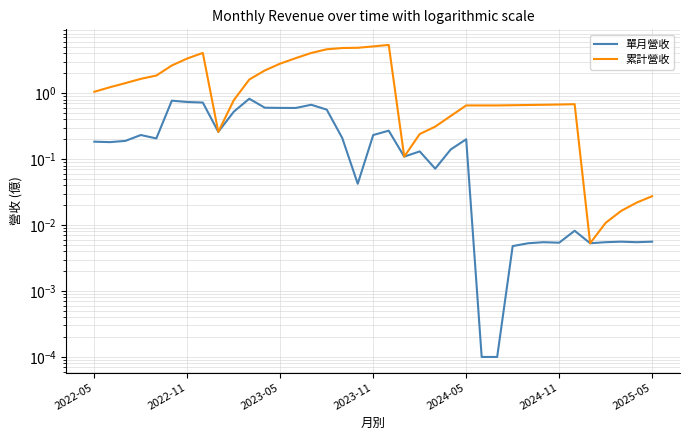

Reading right to left, what are all the values shown in this chart?

單月營收: 0.0	0.0	0.0	0.0	0.0	0.0	0.0	0.0	0.0	0.0	0.0	0.0	0.2	0.1	0.1	0.1	0.1	0.3	0.2	0.0	0.2	0.6	0.7	0.6	0.6	0.6	0.8	0.5	0.3	0.7	0.7	0.8	0.2	0.2	0.2	0.2	0.2
累計營收: 0.0	0.0	0.0	0.0	0.0	0.7	0.7	0.7	0.7	0.7	0.7	0.7	0.7	0.5	0.3	0.2	0.1	5.4	5.1	4.9	4.8	4.6	4.1	3.4	2.8	2.2	1.6	0.8	0.3	4.1	3.4	2.6	1.9	1.6	1.4	1.2	1.1